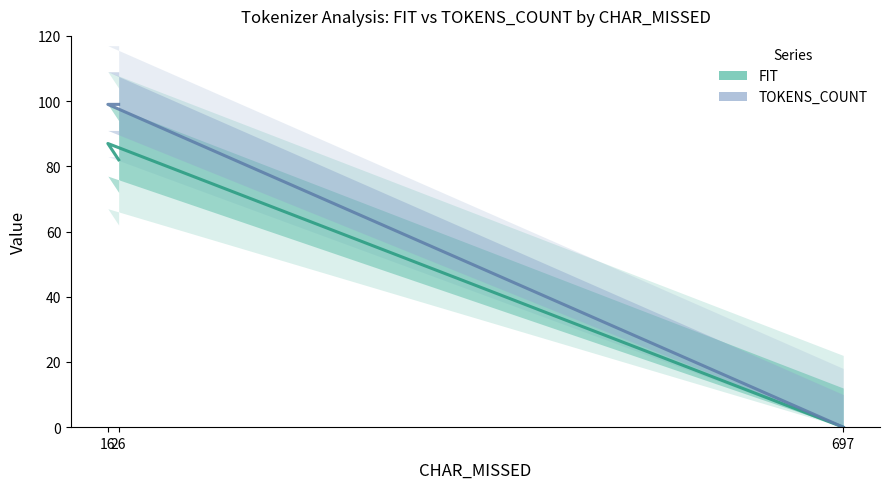

What is the label of the 1st point from the right?

26